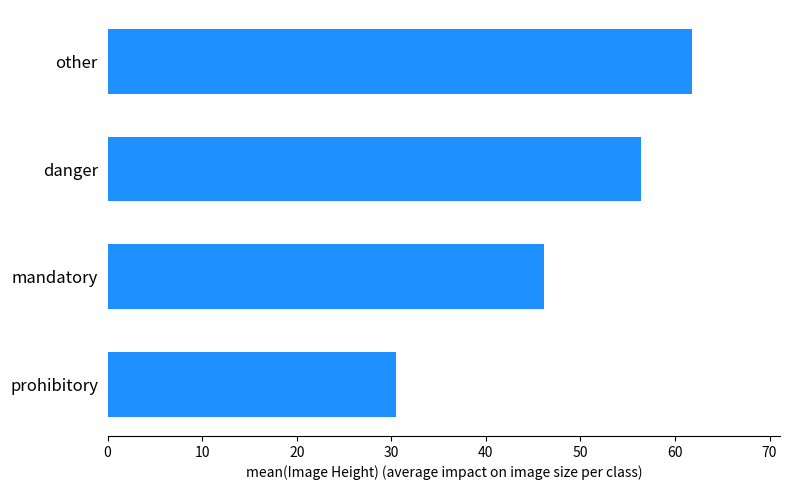

True or false: the data shows 44.3 at prohibitory.

False